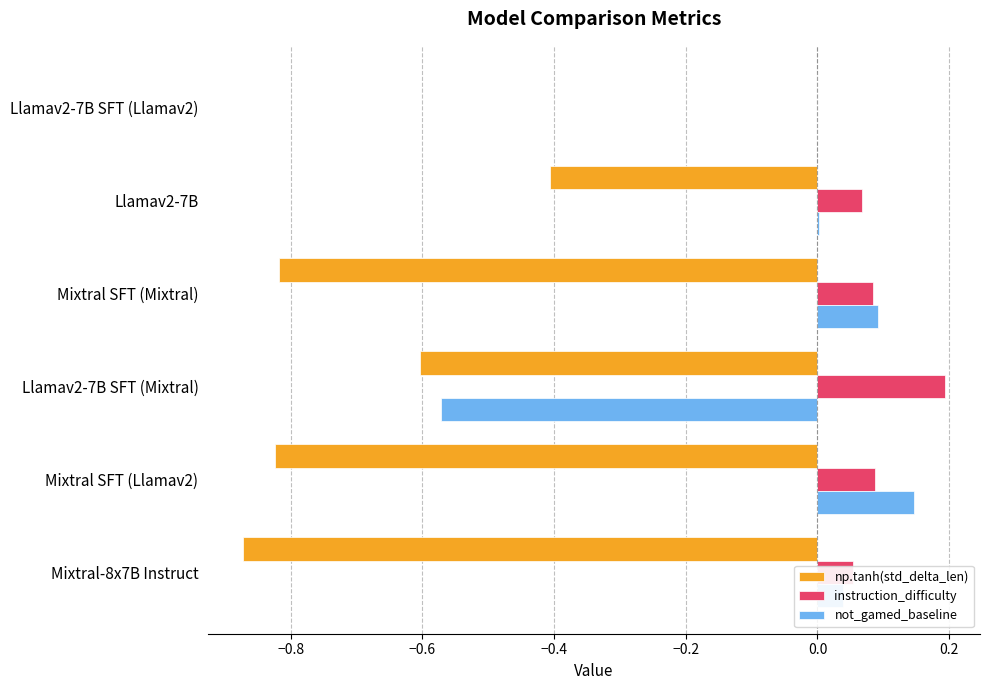

The np.tanh(std_delta_len) series shows -0.4 at Llamav2-7B. True or false?

True